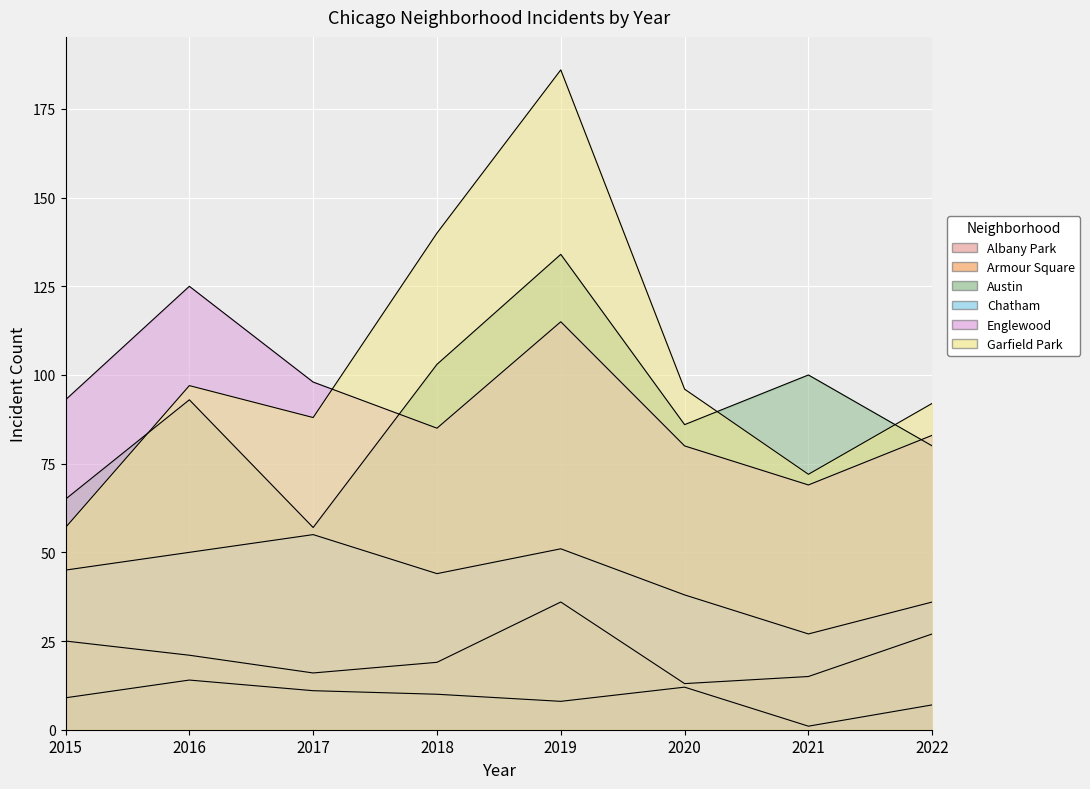

At which label is Austin closest to 95?

2016